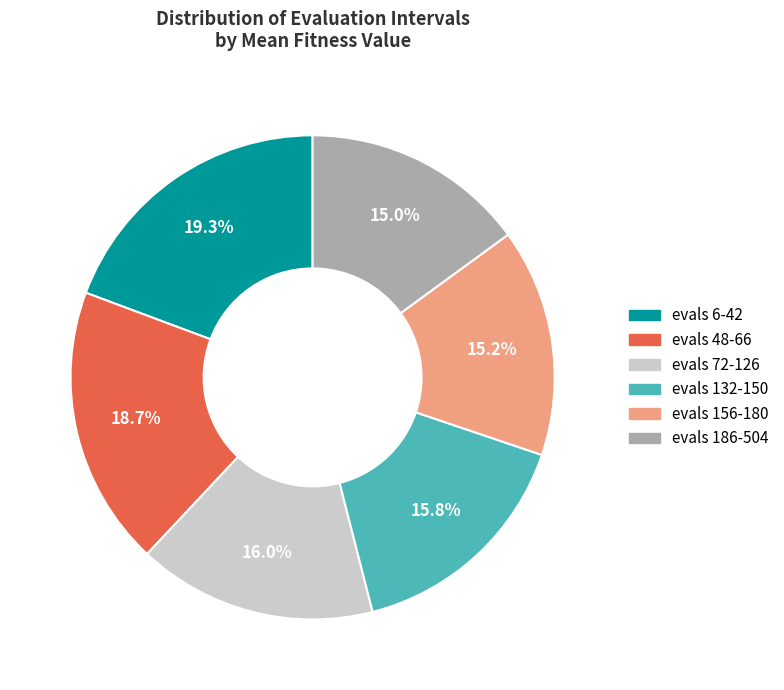

Which category has the biggest portion of the pie?

evals 6-42